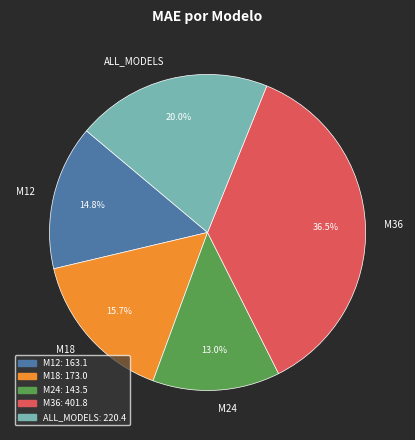

What is the smallest slice in the pie chart?

M24